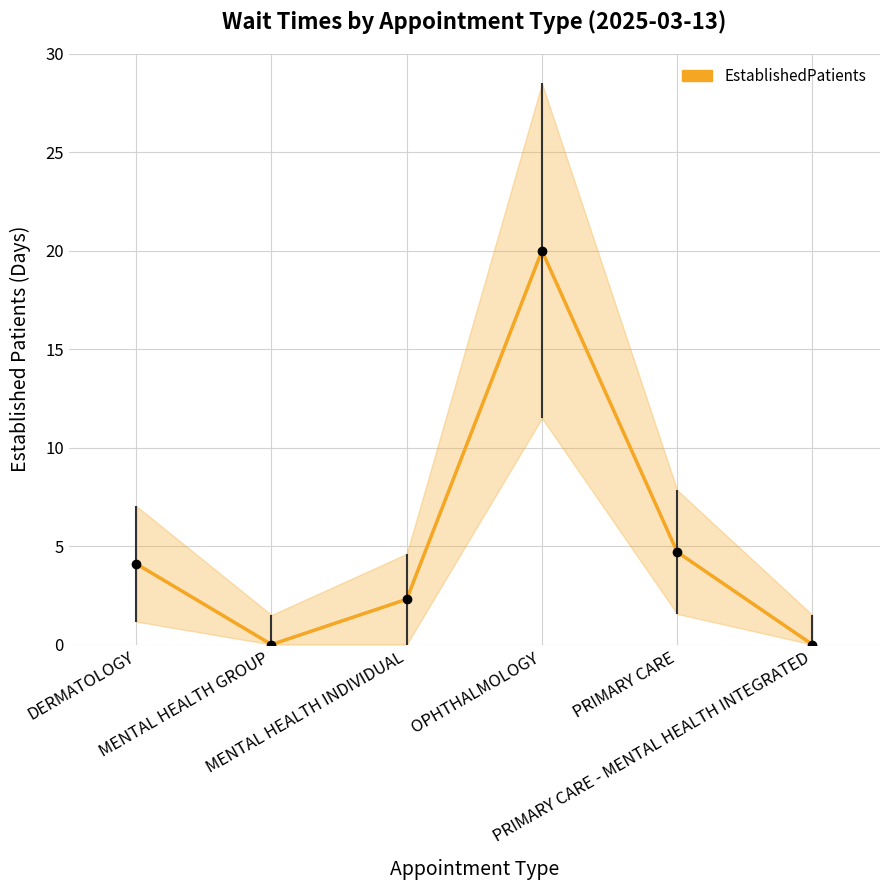

At which category does the chart reach its peak across all series?

OPHTHALMOLOGY